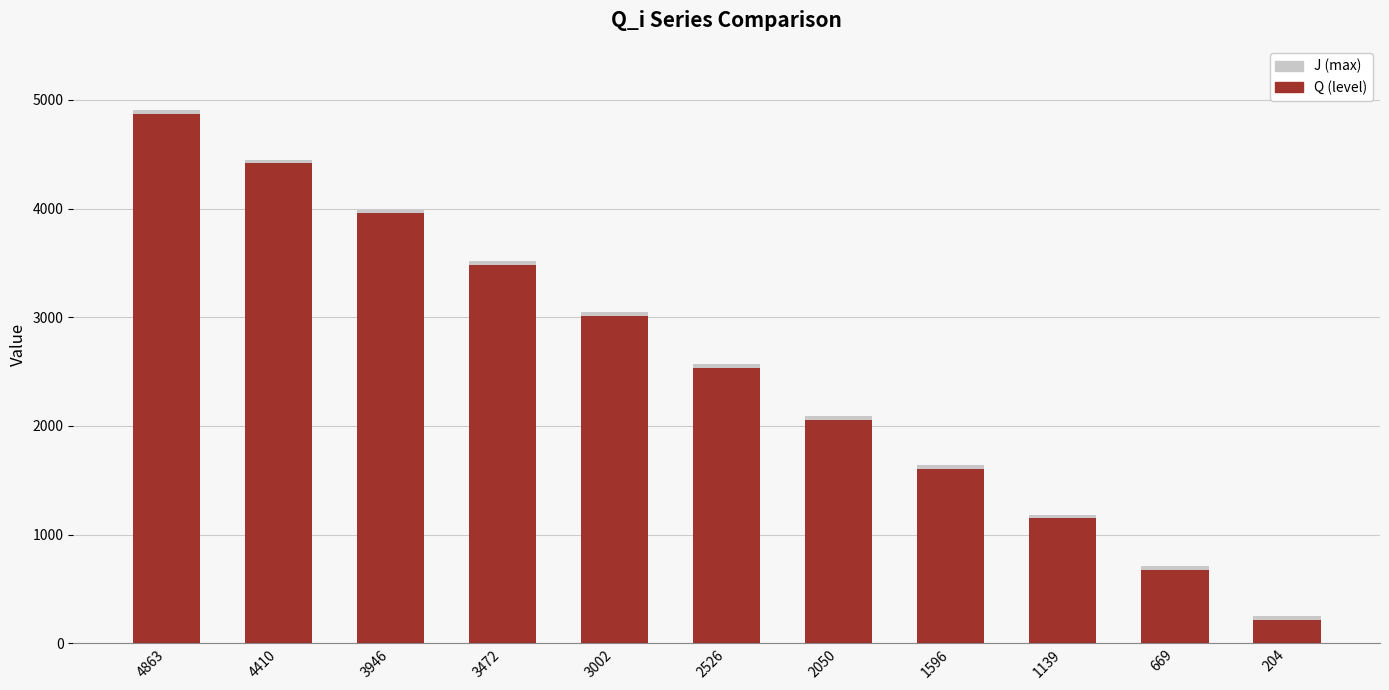

At which category is the sum across all series the highest?

4863